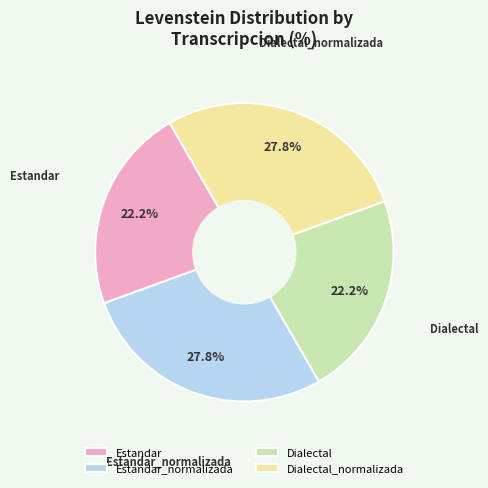

Does any single category account for the majority?

No